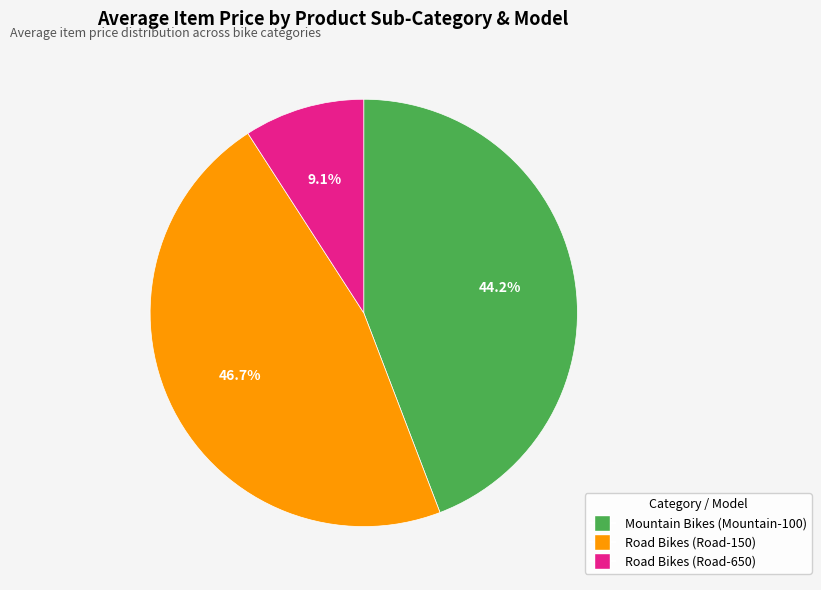

Is it true that Road Bikes (Road-150) is 47% of the pie?

True